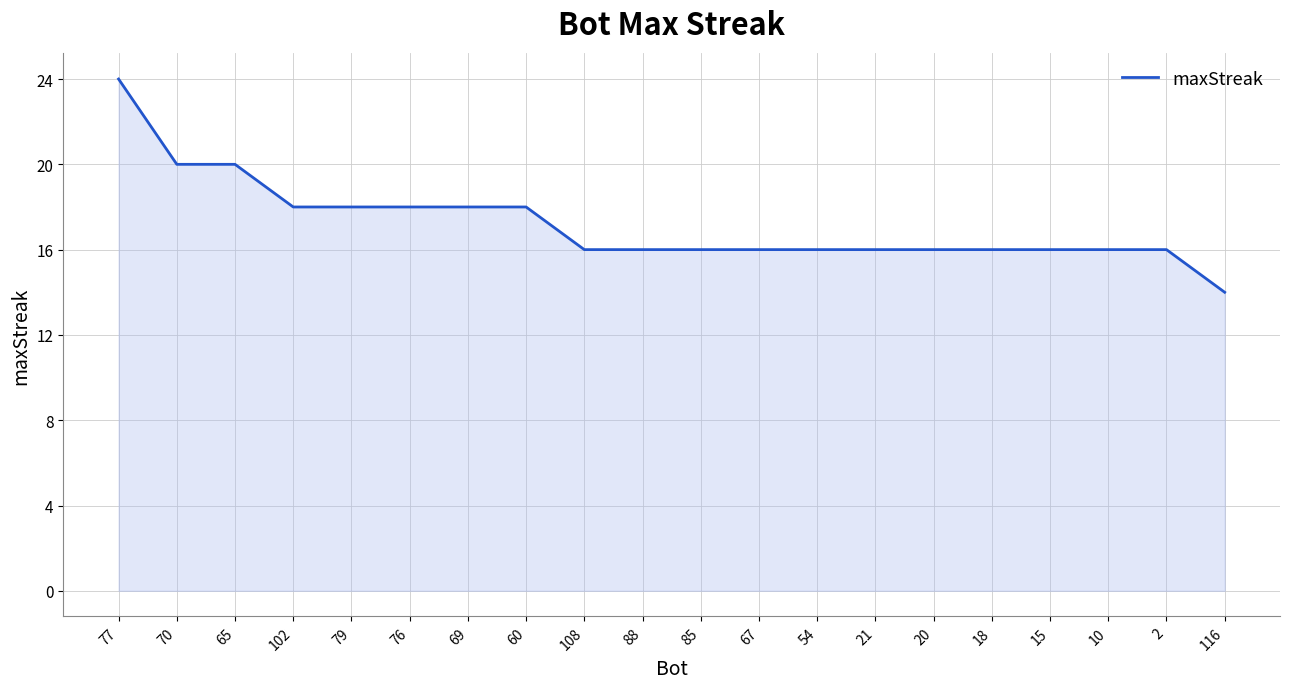

The chart shows a value of 18 at 79. True or false?

True